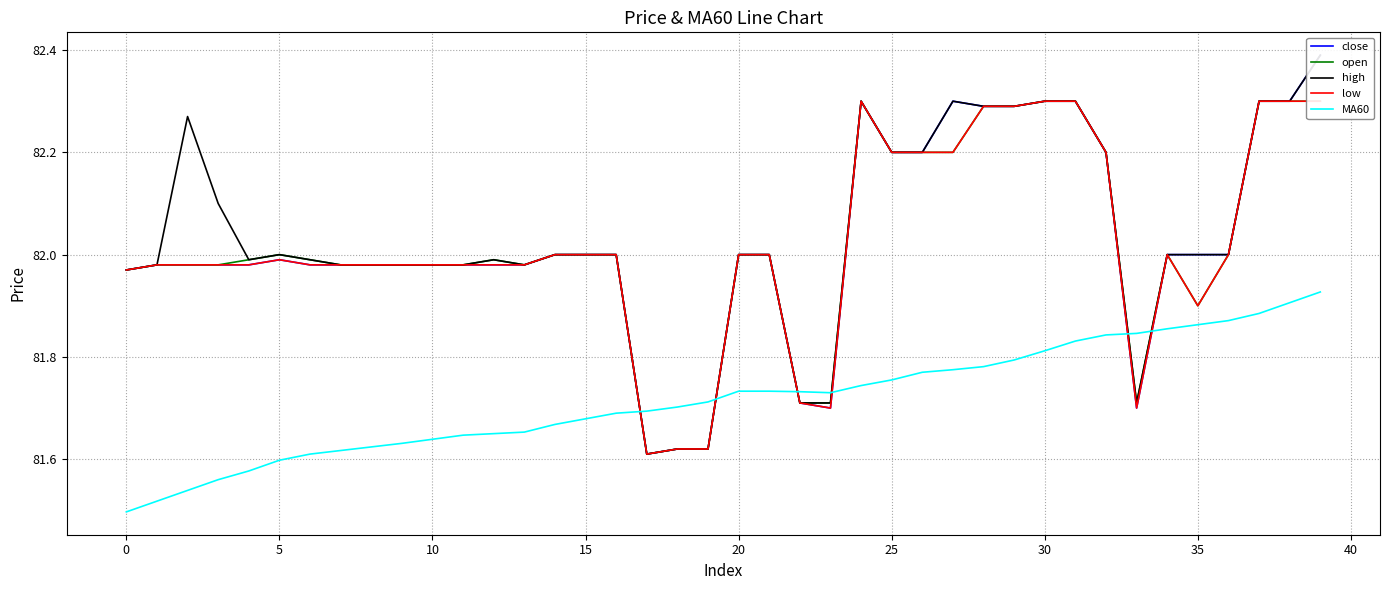

The MA60 series shows 29.7 at 19. True or false?

False